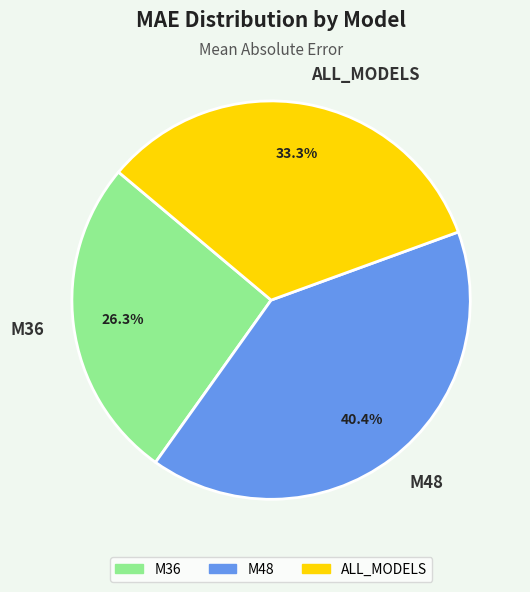

To the nearest percent, what portion does ALL_MODELS represent?

33%